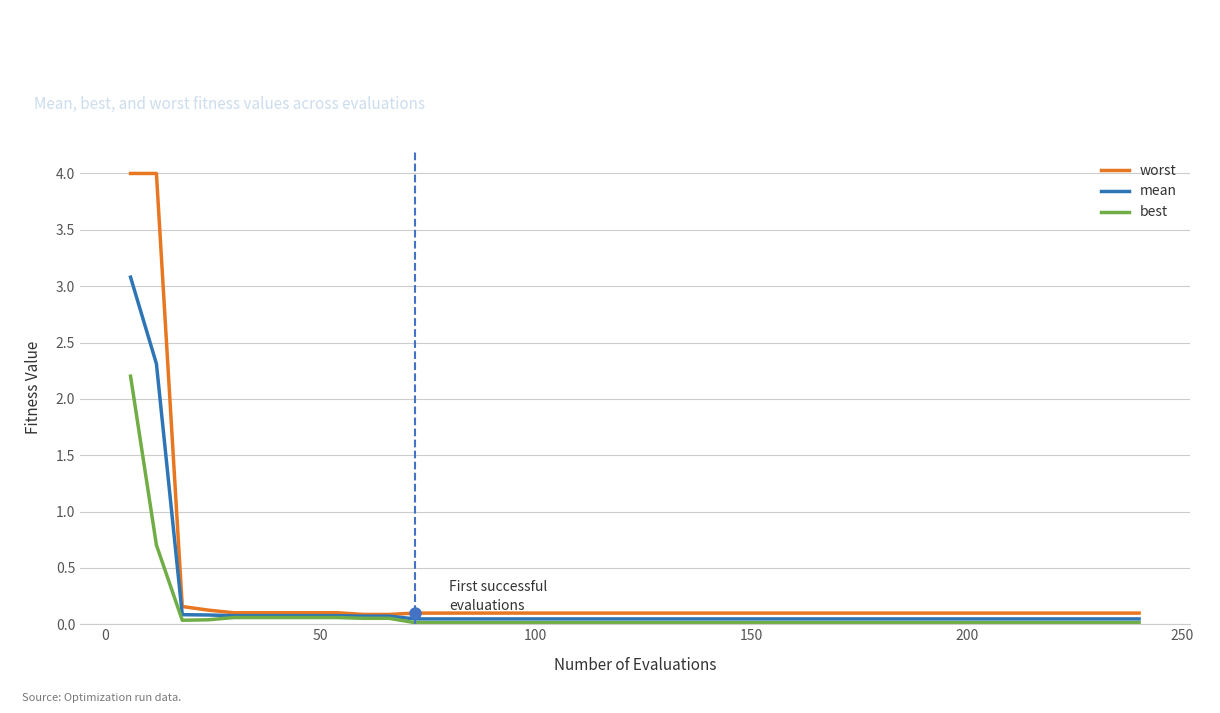

What is the maximum value for mean?

3.1